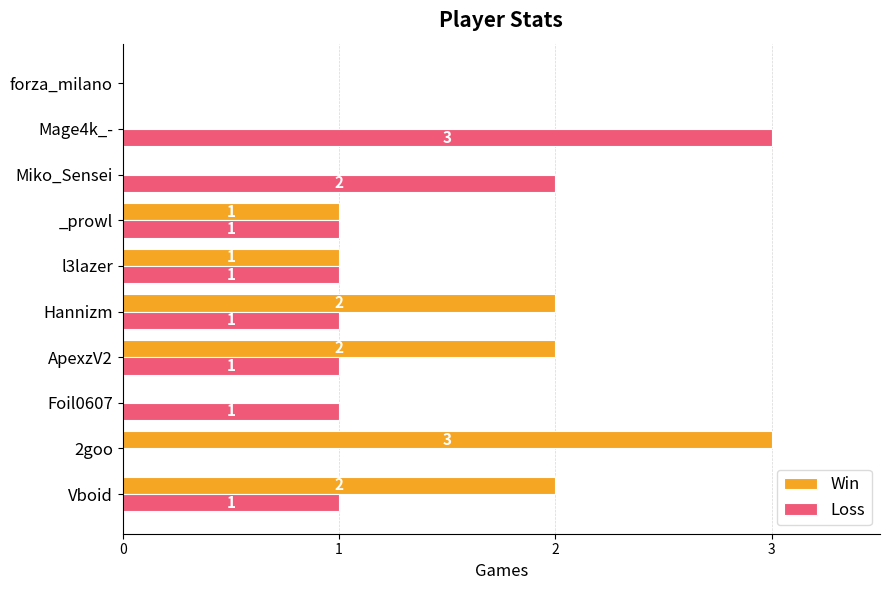

Is it true that Loss equals 0 at Vboid?

False